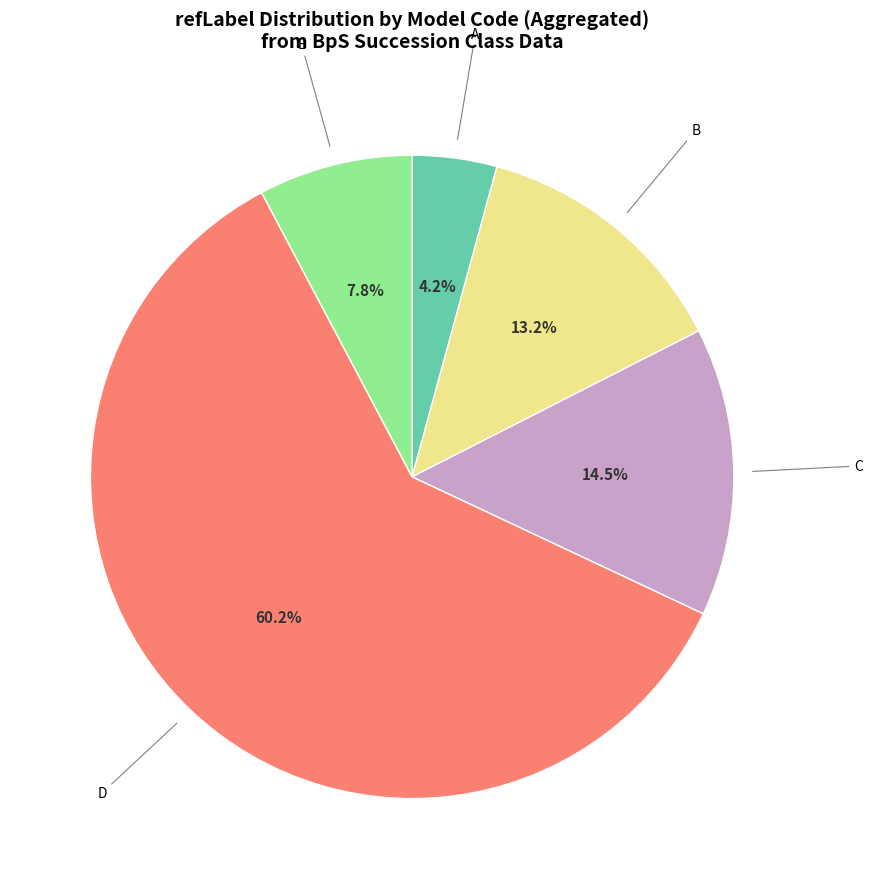

Is there a majority slice in this chart?

Yes